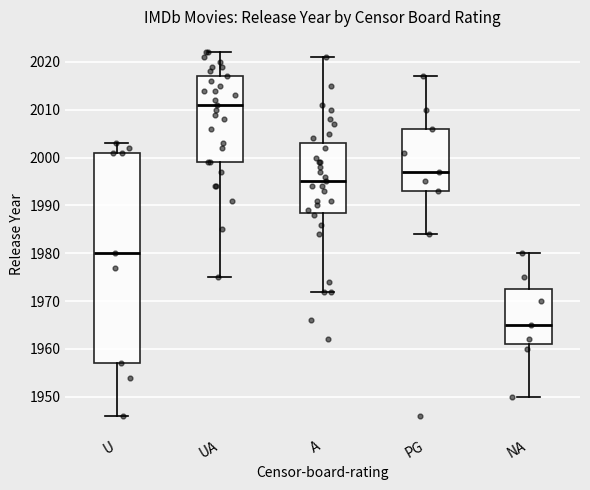

Reading left to right, read every box against the y-axis: the position of its median line, the range the box covers, and the ends of its whiskers. The values are not printed on the chart, so give them approximately, as read against the axis.

U: median 1980, box 1957 to 2001, whiskers 1946 to 2003
UA: median 2011, box 1999 to 2017, whiskers 1975 to 2022
A: median 1995, box 1989 to 2003, whiskers 1972 to 2021
PG: median 1997, box 1993 to 2006, whiskers 1984 to 2017
NA: median 1965, box 1961 to 1973, whiskers 1950 to 1980